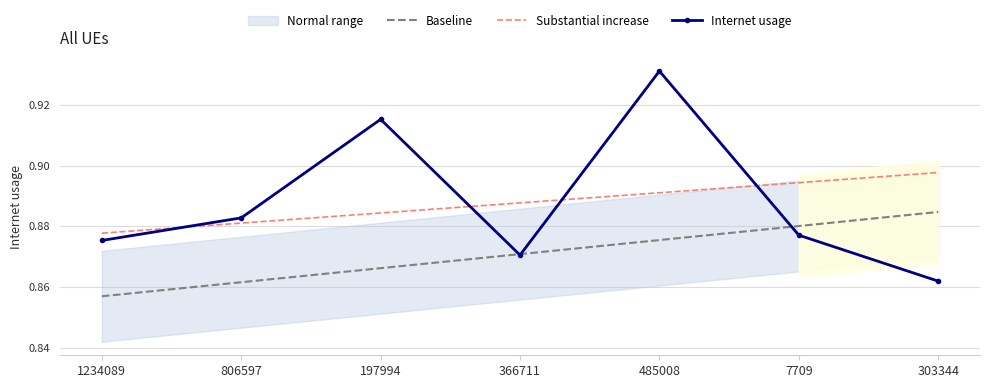

What is the difference between the second highest and minimum values in the Internet usage series?

0.1